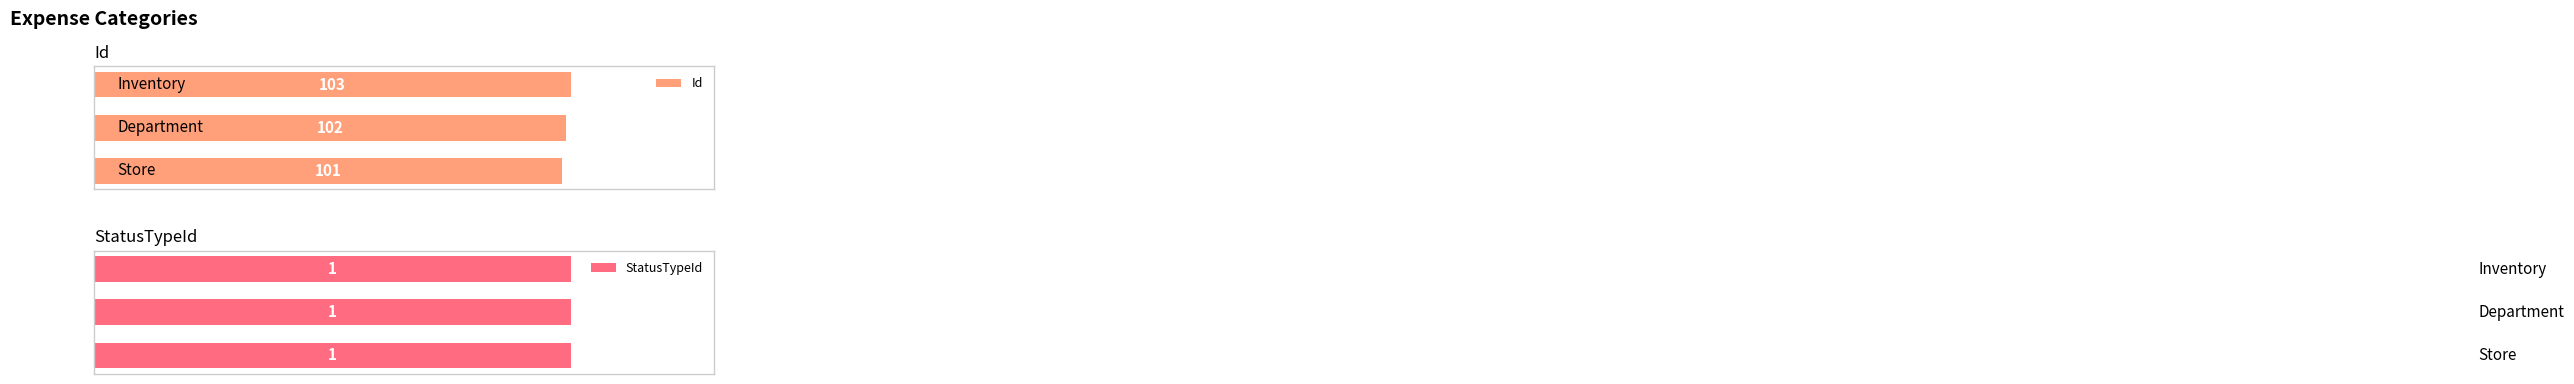

List the labels in order of Id value, largest first.

Inventory, Department, Store